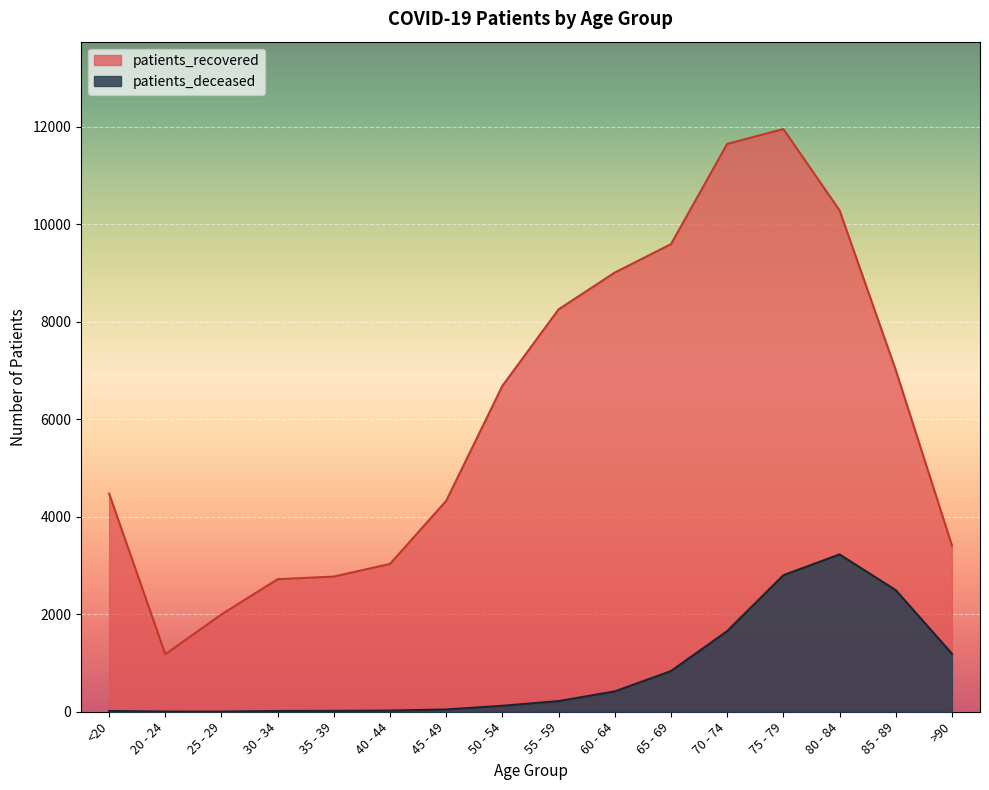

True or false: patients_deceased and patients_recovered intersect in this chart.

False